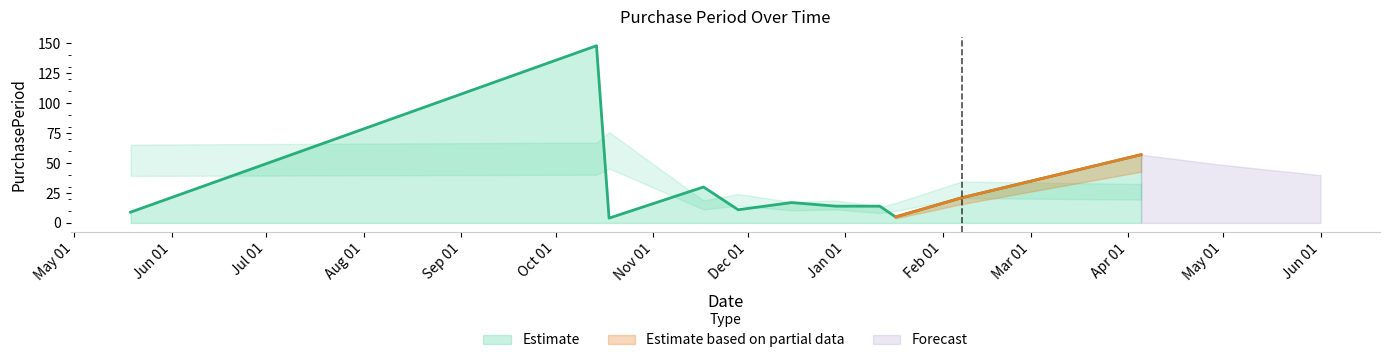

What is the label of the 5th point from the right?

2016-12-29